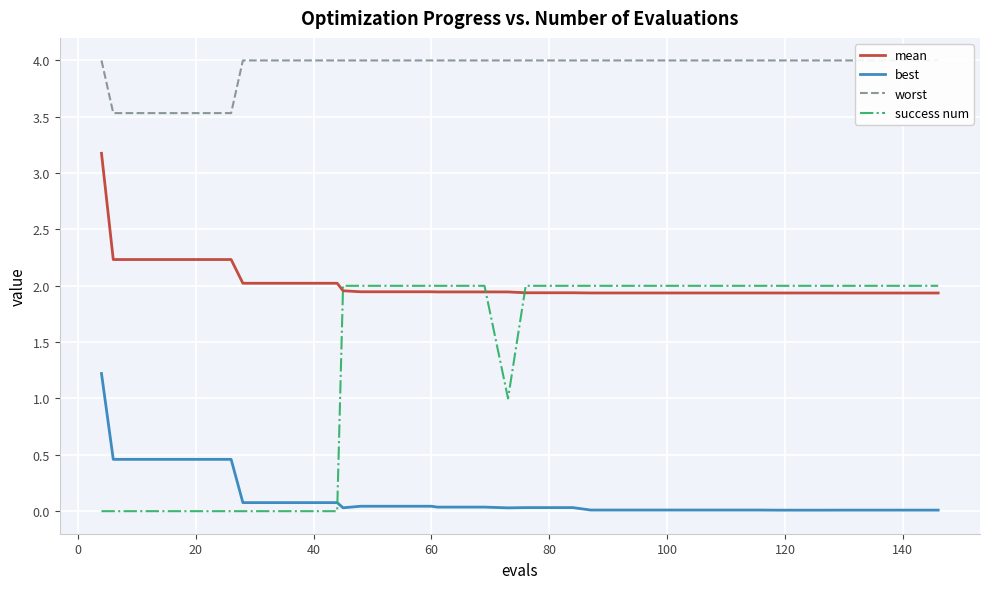

Reading left to right, transcribe all the data shown in this chart.

mean: 3.2	2.2	2.2	2.2	2.2	2.2	2.2	2.0	2.0	2.0	2.0	2.0	2.0	1.9	1.9	1.9	1.9	1.9	1.9	1.9	1.9	1.9	1.9	1.9	1.9	1.9	1.9	1.9	1.9	1.9	1.9	1.9	1.9	1.9	1.9	1.9	1.9	1.9	1.9	1.9
best: 1.2	0.5	0.5	0.5	0.5	0.5	0.5	0.1	0.1	0.1	0.1	0.1	0.0	0.0	0.0	0.0	0.0	0.0	0.0	0.0	0.0	0.0	0.0	0.0	0.0	0.0	0.0	0.0	0.0	0.0	0.0	0.0	0.0	0.0	0.0	0.0	0.0	0.0	0.0	0.0
worst: 4.0	3.5	3.5	3.5	3.5	3.5	3.5	4.0	4.0	4.0	4.0	4.0	4.0	4.0	4.0	4.0	4.0	4.0	4.0	4.0	4.0	4.0	4.0	4.0	4.0	4.0	4.0	4.0	4.0	4.0	4.0	4.0	4.0	4.0	4.0	4.0	4.0	4.0	4.0	4.0
success num: 0.0	0.0	0.0	0.0	0.0	0.0	0.0	0.0	0.0	0.0	0.0	0.0	2.0	2.0	2.0	2.0	2.0	2.0	2.0	2.0	1.0	2.0	2.0	2.0	2.0	2.0	2.0	2.0	2.0	2.0	2.0	2.0	2.0	2.0	2.0	2.0	2.0	2.0	2.0	2.0